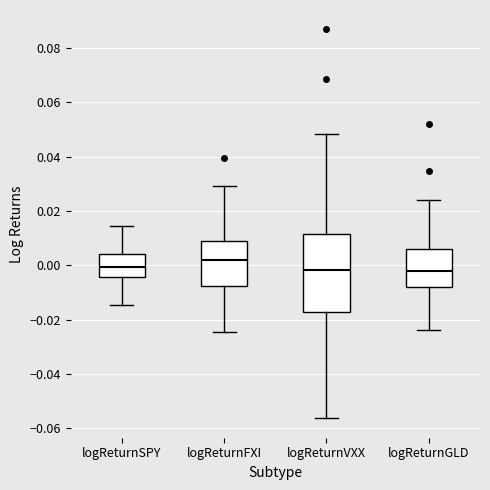

Where does the lower whisker of the box for logReturnGLD end on the y-axis? The values are not printed on the chart, so give them approximately, as read against the axis.

-0.024